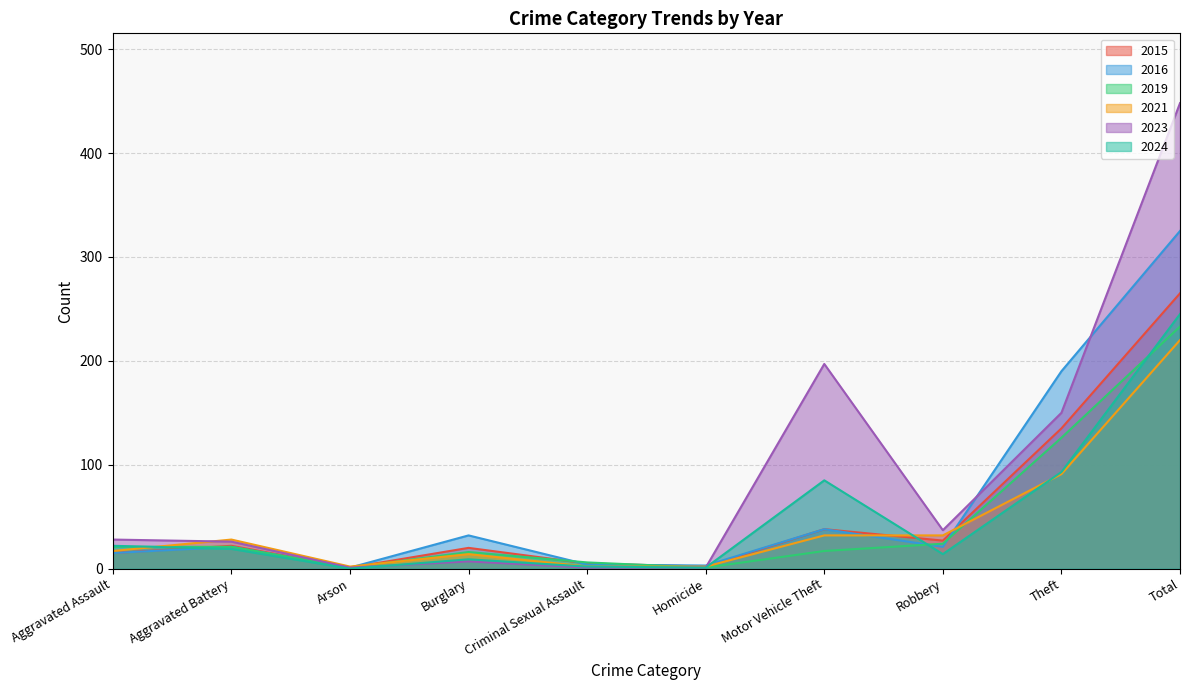

In 2015, how many points are lower than both neighbors (excluding endpoints)?

3